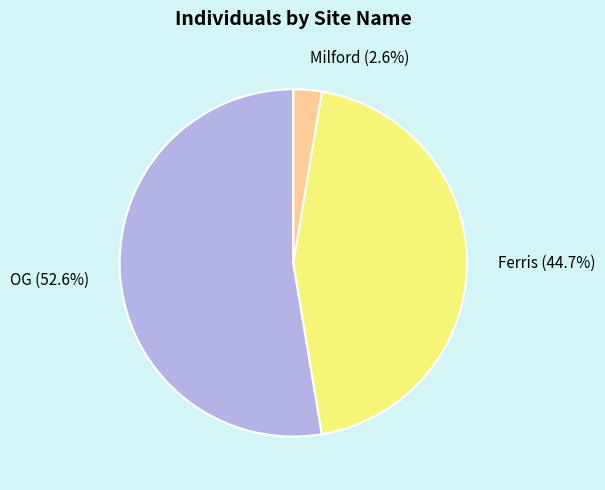

To the nearest percent, what is the average slice percentage?

33%